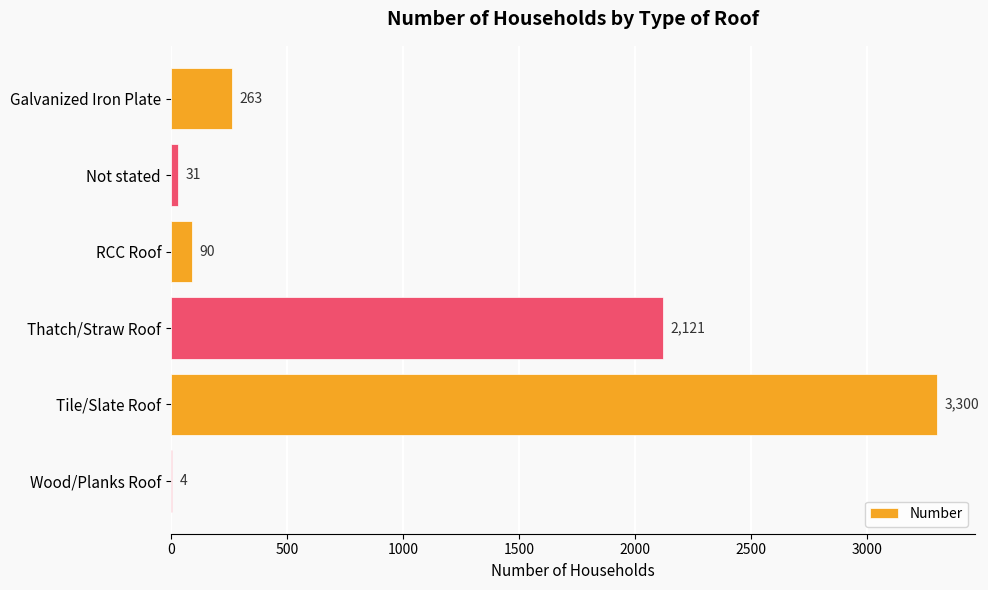

Reading top to bottom, what are all the values shown in this chart?

Galvanized Iron Plate=263	Not stated=31	RCC Roof=90	Thatch/Straw Roof=2121	Tile/Slate Roof=3300	Wood/Planks Roof=4